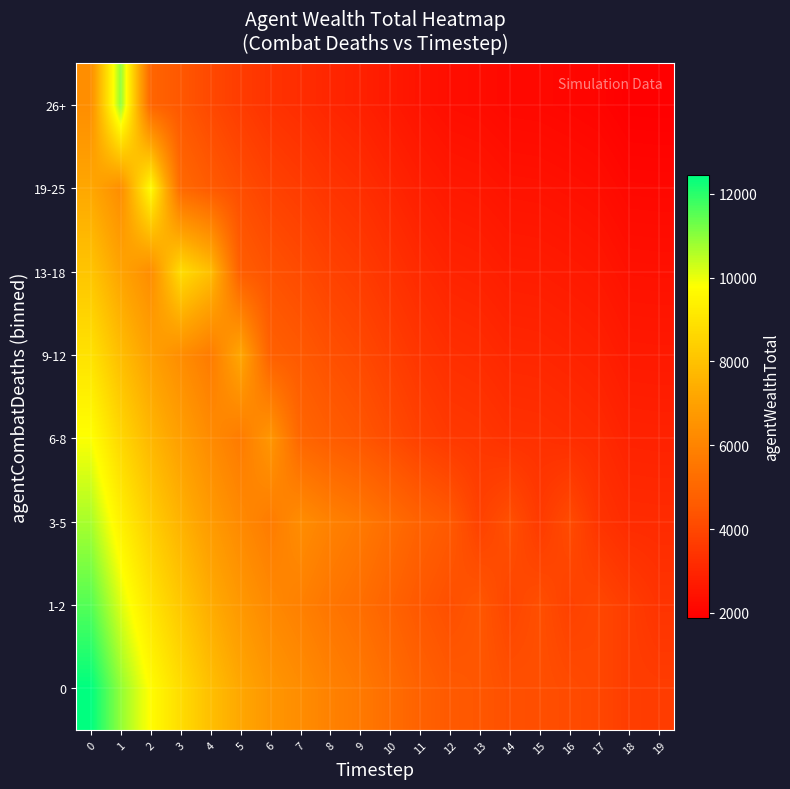

Reading left to right, list all the values displayed in this chart.

row_0: 12442.0	10923.2	9718.4	8787.0	7920.3	7215.0	6651.1	6318.3	5924.7	5645.1	5240.9	4832.2	4547.2	4458.1	4247.3	4215.3	4112.4	3990.2	3701.0	3684.3
row_1: 11571.1	10158.5	9038.1	8171.9	7365.9	6709.9	6185.5	5876.0	5510.0	5249.9	4874.0	4494.0	4228.9	4458.1	3950.0	4215.3	3824.6	3990.2	3701.0	3426.4
row_2: 10700.1	9393.9	8357.8	7556.8	6811.5	6204.9	5719.9	6318.3	5924.7	5645.1	5240.9	4832.2	4547.2	3834.0	4247.3	3625.2	4112.4	3431.5	3182.9	3168.5
row_3: 9829.2	8629.3	7677.6	6941.7	6257.0	5699.8	6651.1	4991.5	4680.5	4459.6	4140.3	3817.5	3592.3	3521.9	3355.4	3330.1	3248.8	3152.2	2923.8	2910.6
row_4: 8958.2	7864.7	6997.3	6326.6	5702.6	7215.0	4788.8	4549.2	4265.8	4064.4	3773.4	3479.2	3274.0	3209.8	3058.1	3035.0	2960.9	2872.9	2664.7	2652.7
row_5: 8087.3	7100.1	6317.0	8787.0	7920.3	4689.7	4323.2	4106.9	3851.1	3669.3	3406.6	3141.0	2955.7	2897.8	2760.7	2740.0	2673.1	2593.6	2405.7	2394.8
row_6: 7216.4	6335.4	9718.4	5096.4	4593.8	4184.7	3857.6	3664.6	3436.3	3274.1	3039.7	2802.7	2637.4	2585.7	2463.4	2444.9	2385.2	2314.3	2146.6	2136.9
row_7: 6345.4	10923.2	4956.4	4481.3	4039.4	3679.6	3392.1	3222.3	3021.6	2879.0	2672.8	2464.4	2319.1	2273.6	2166.1	2149.8	2097.3	2035.0	1887.5	1879.0